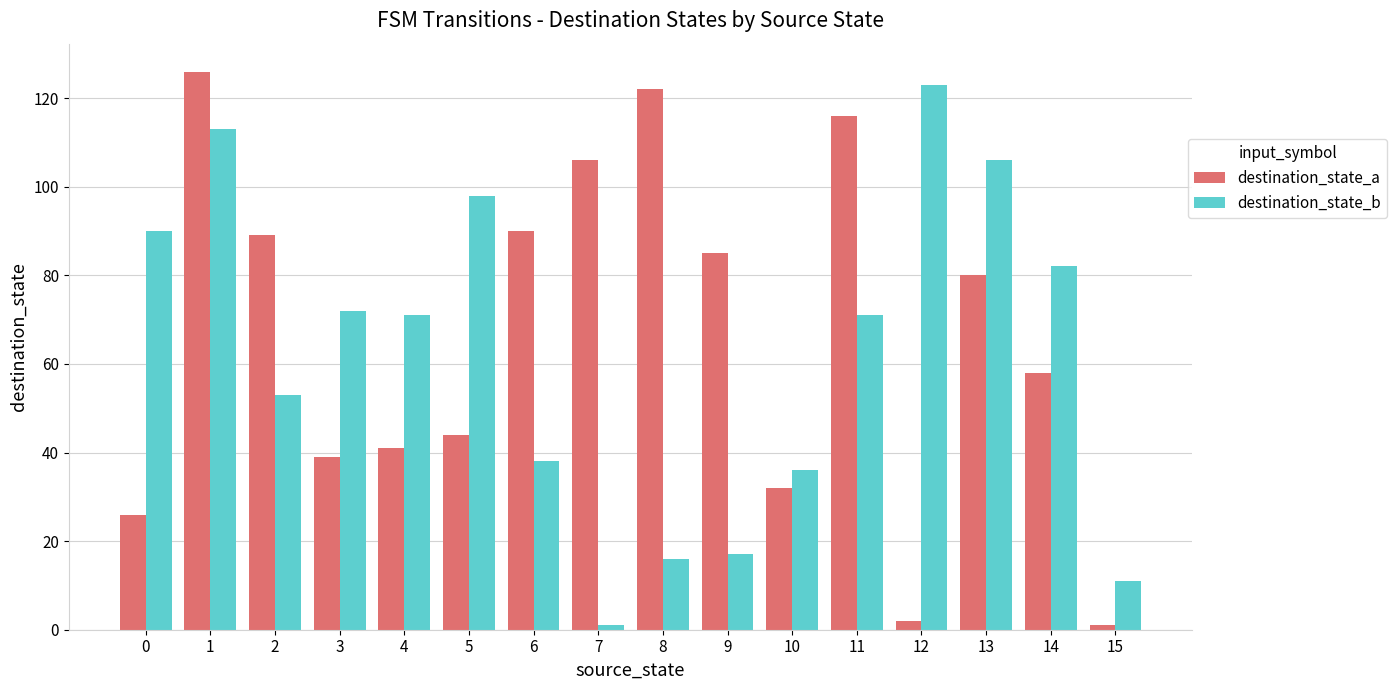

What is the difference between the highest and lowest values at 0?

64